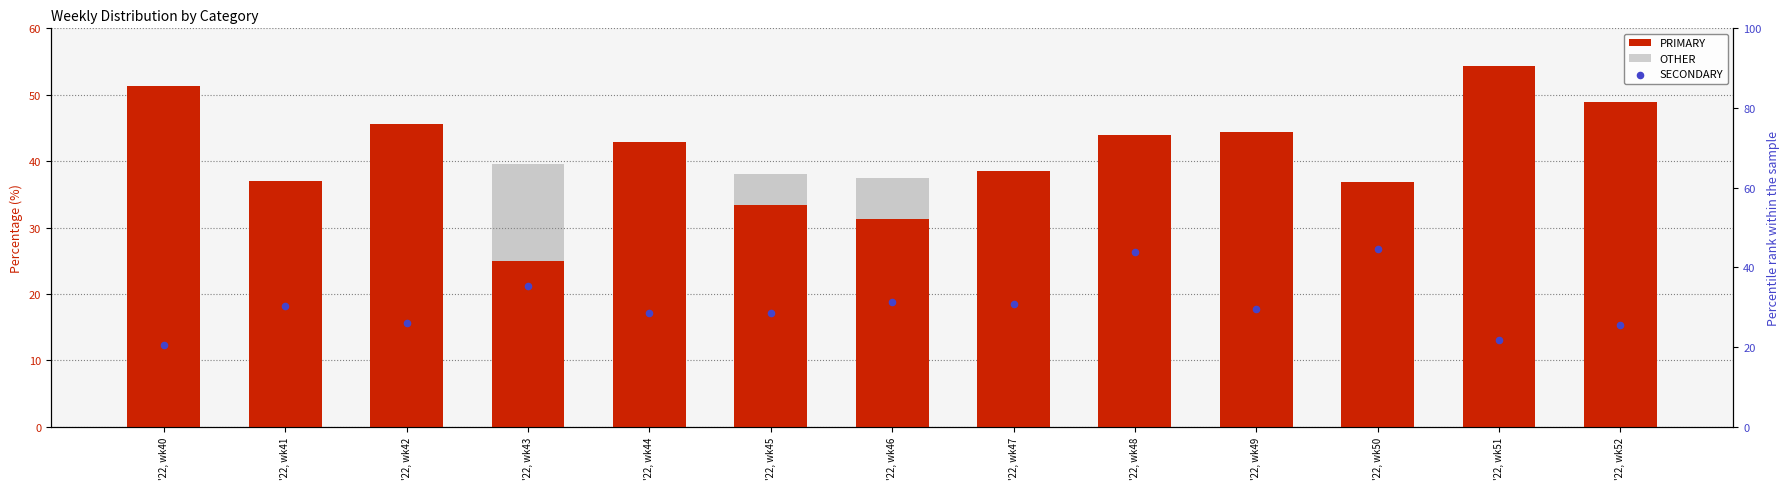

Which series reaches the minimum Y coordinate?

OTHER